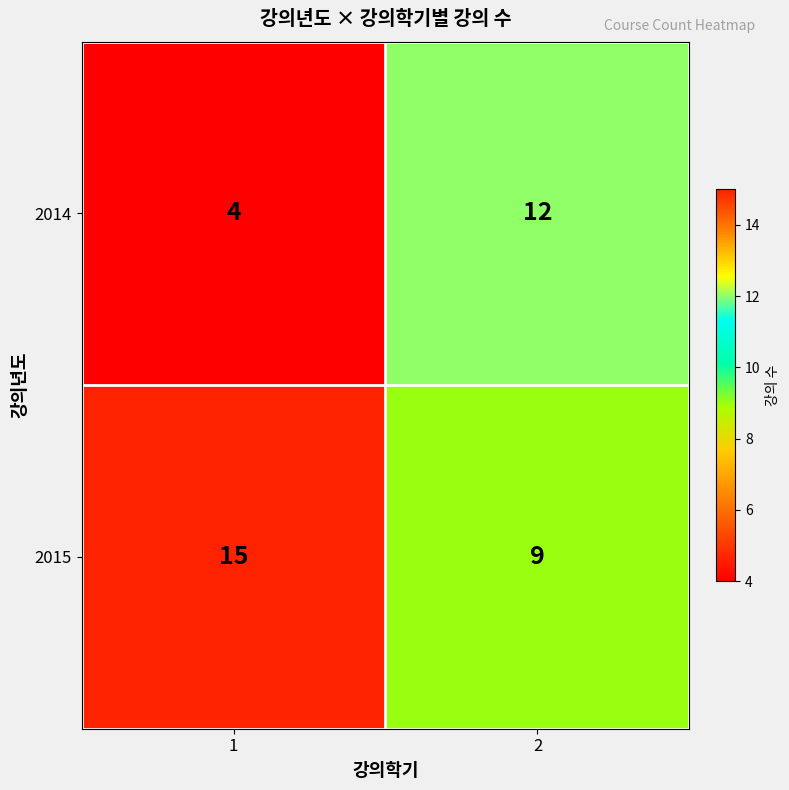

What is the difference between the 2015 values at 1 and 2?

6